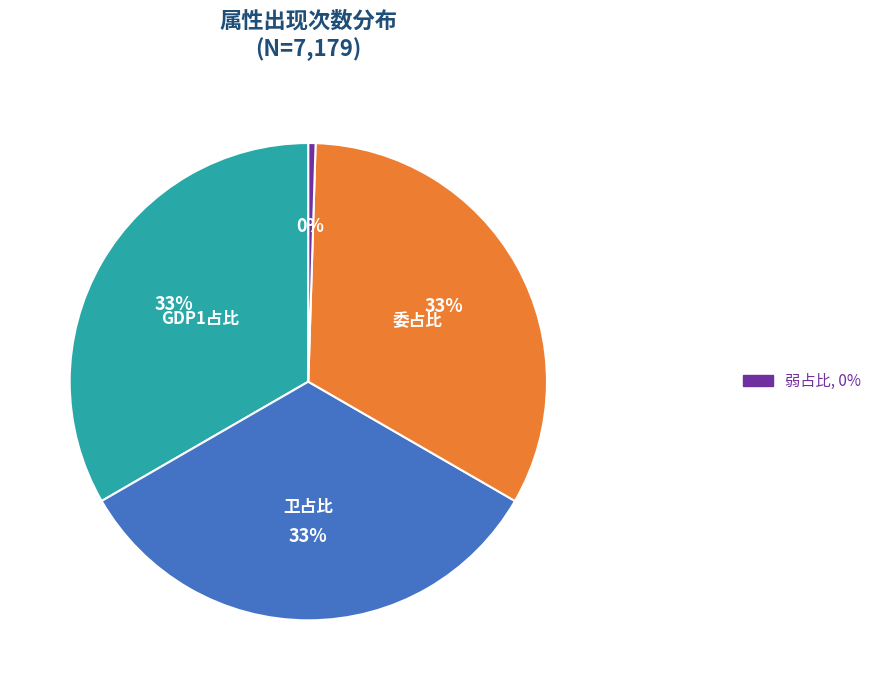

To the nearest percent, what is the difference between the largest and smallest slice percentages?

33%